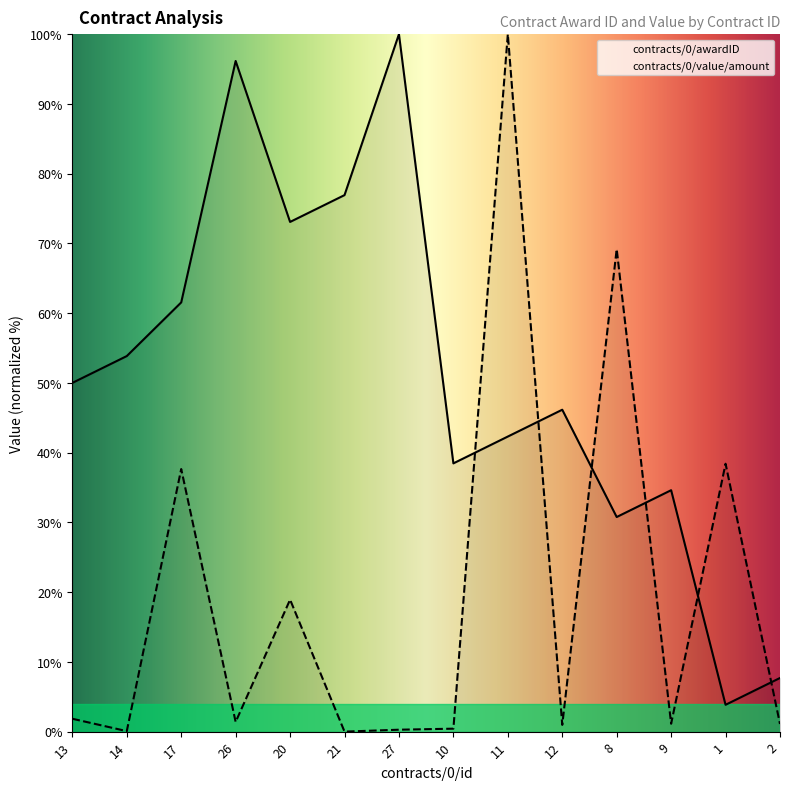

How many times do contracts/0/value/amount and contracts/0/awardID cross each other?

6